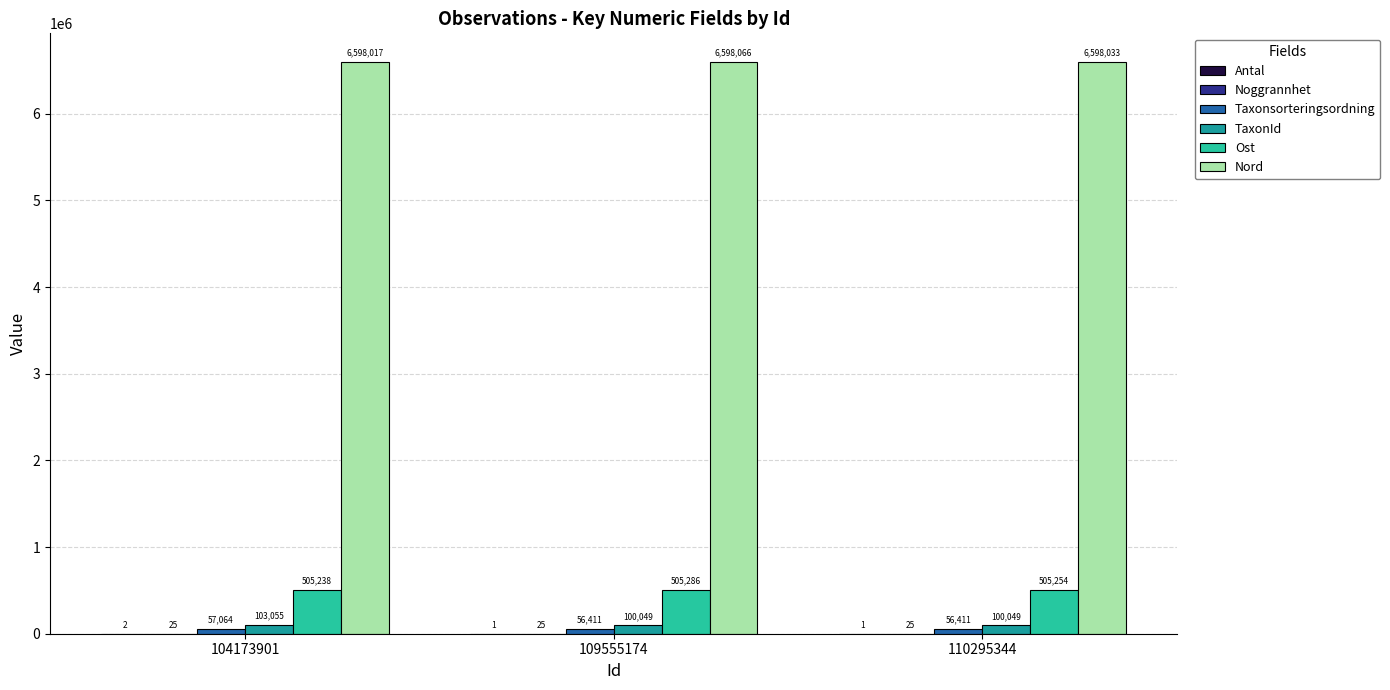

True or false: Nord has a value of 6598066 at 109555174.

True